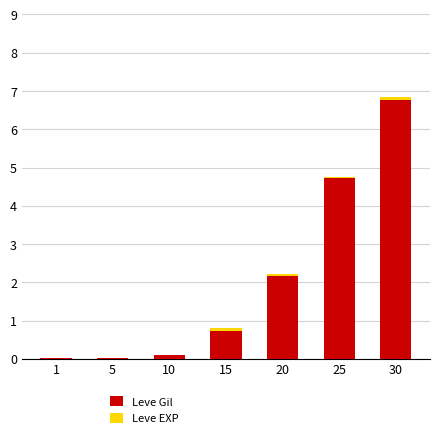

Are the bars horizontal?

No